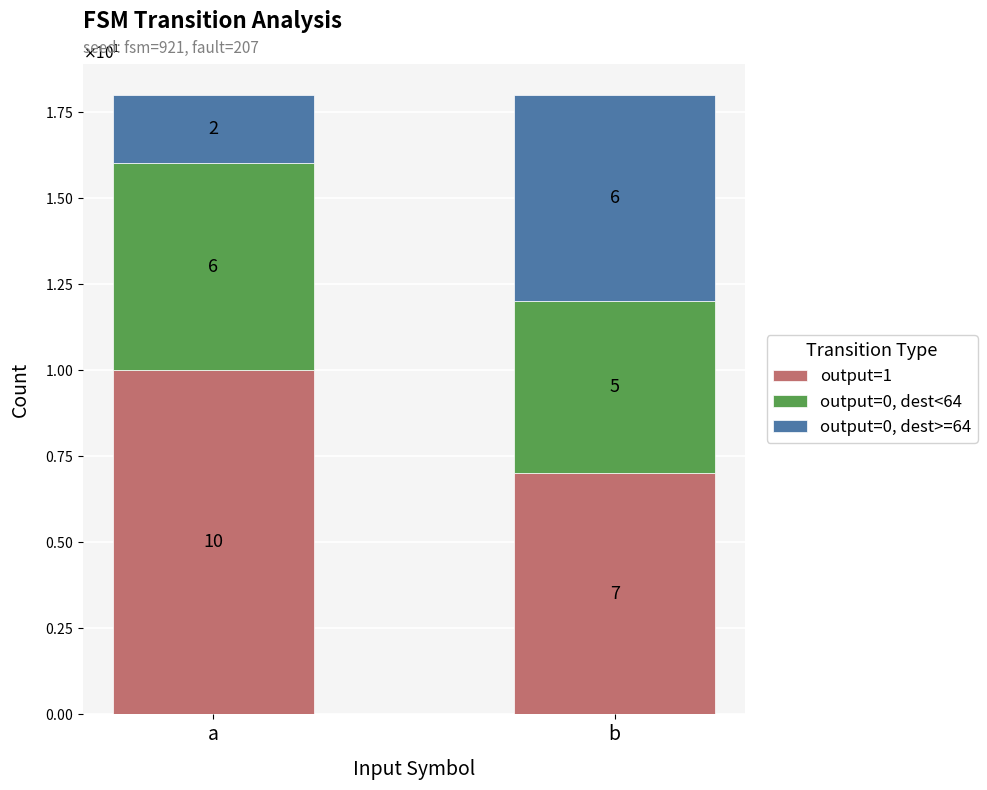

Are the bars grouped side by side (vs. stacked)?

No